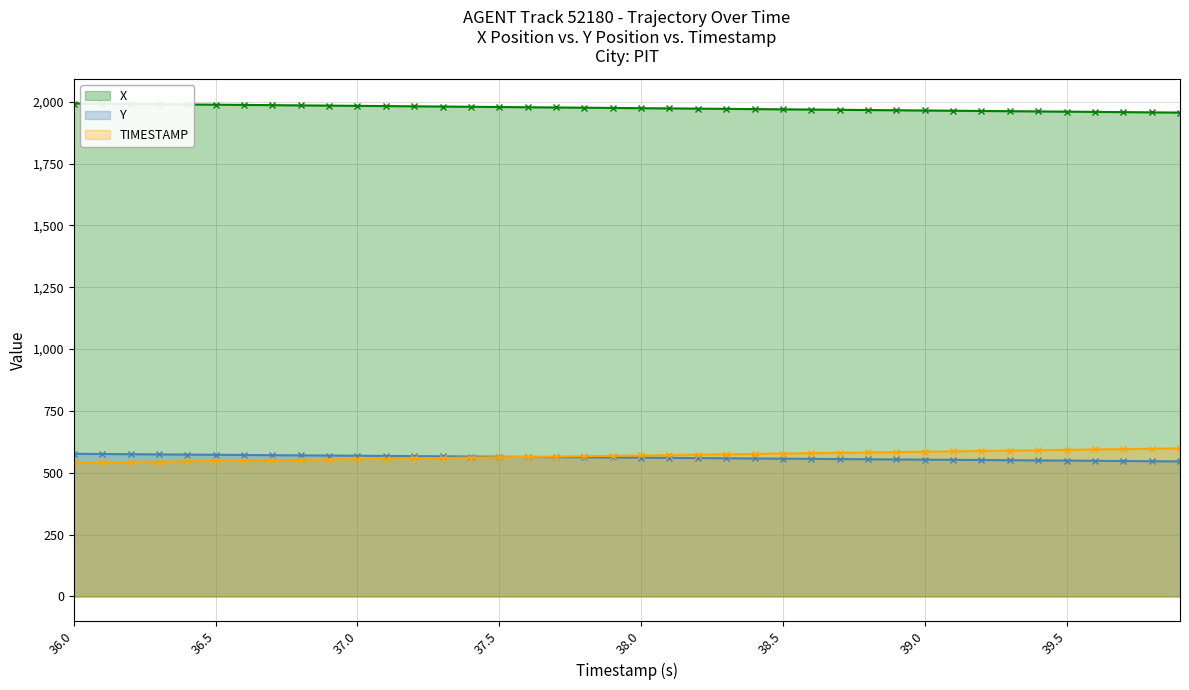

Which series has the largest total across all categories?

X